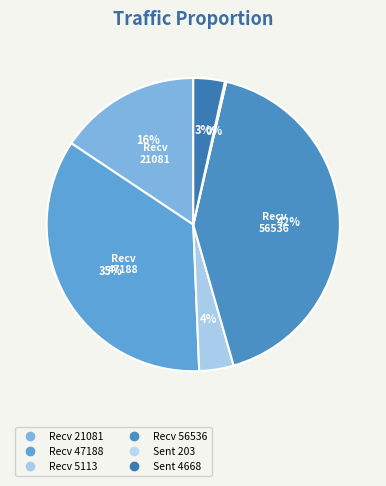

Which slice is the largest?

56536 received